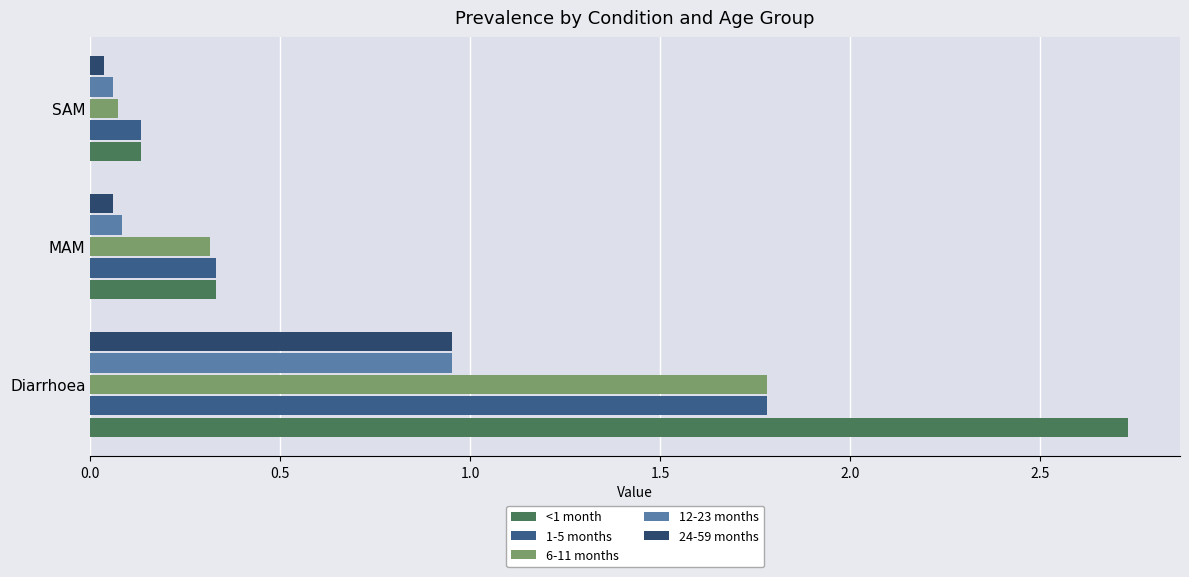

Which series has the largest range (max minus min)?

<1 month